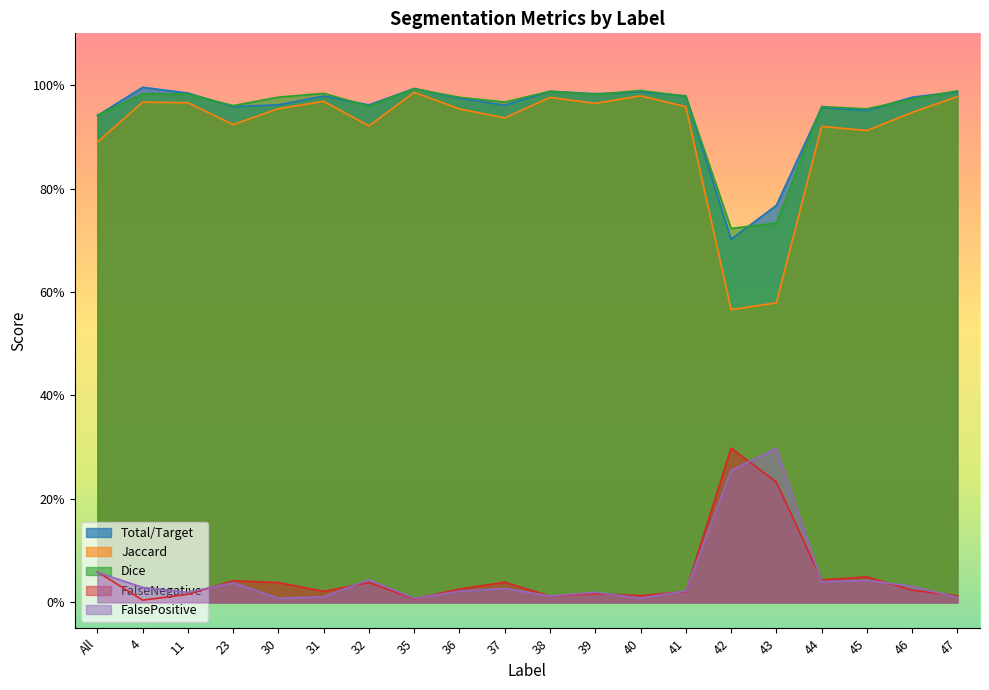

True or false: Jaccard and Total/Target cross at least once.

False